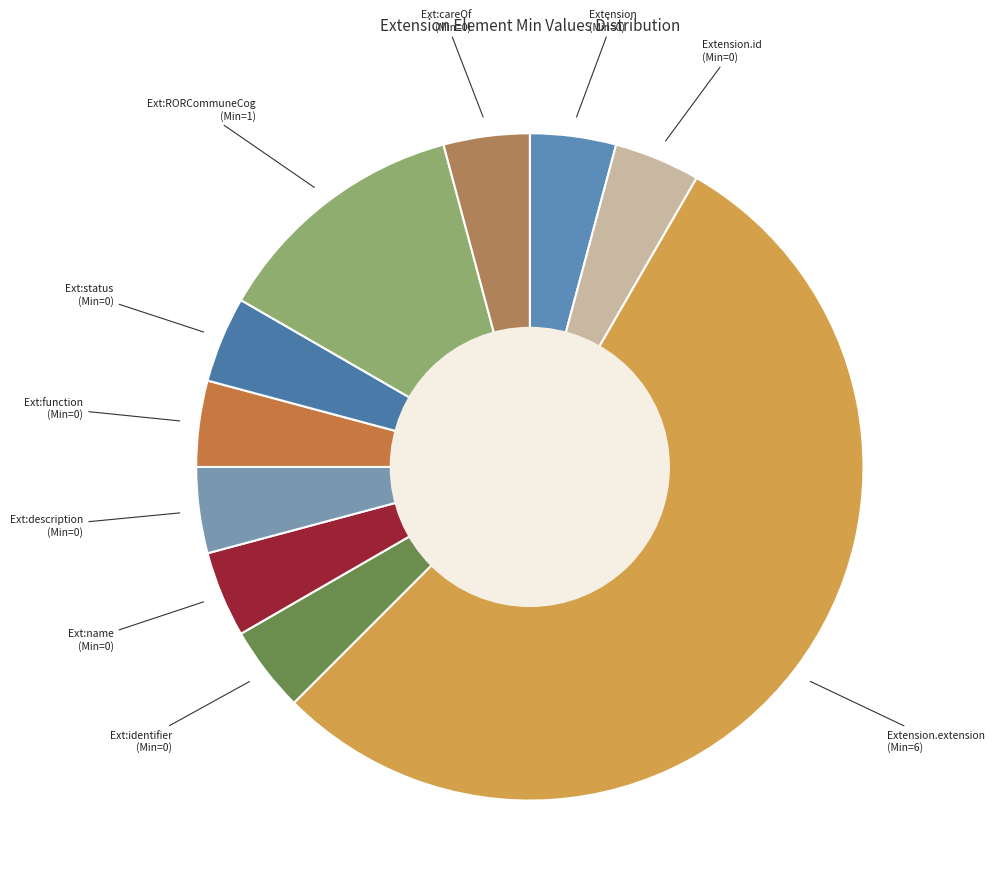

What is the ratio of the value at Extension (Min=0) to the value at Ext:careOf (Min=0)?

1.0